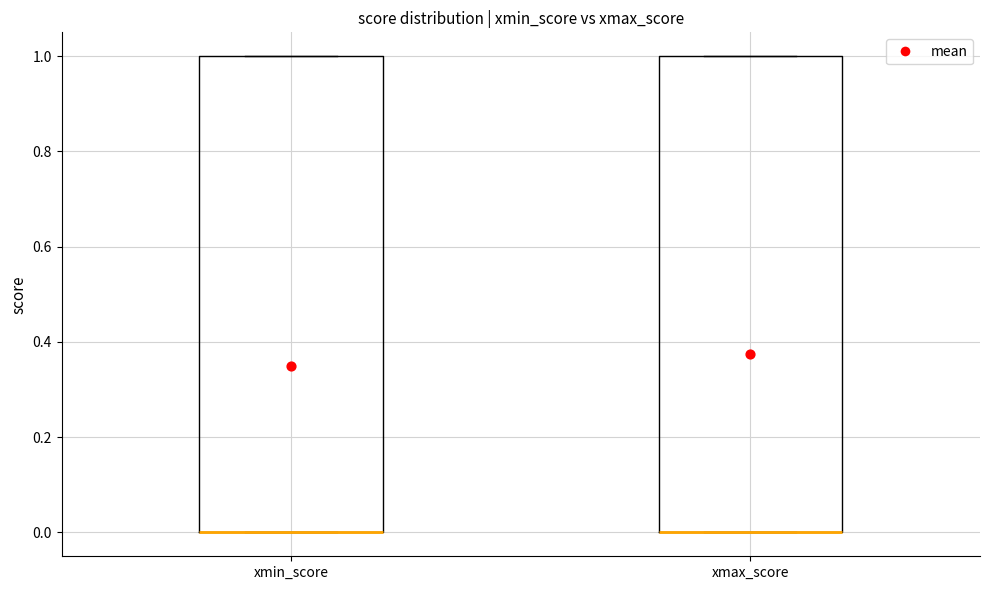

Reading left to right, transcribe this box plot: for each box, give where its median line is, the range the box spans, and where its two whiskers end, as read against the y-axis. The values are not printed on the chart, so give them approximately, as read against the axis.

xmin_score: median 0 (drawn on the box's lower edge), box 0 to 1, whiskers 0 to 1
xmax_score: median 0 (drawn on the box's lower edge), box 0 to 1, whiskers 0 to 1